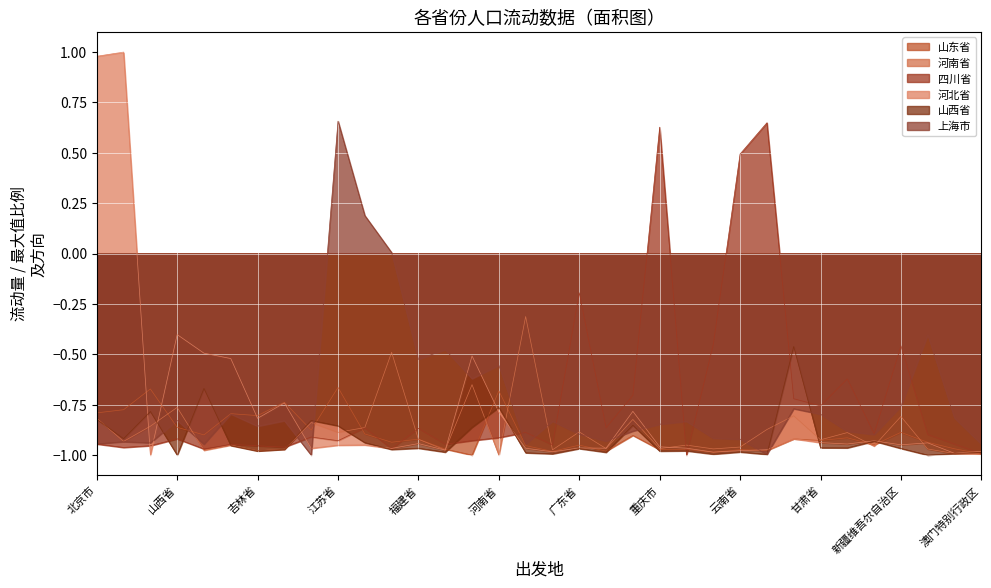

True or false: 上海市 has more than 2 interior local peaks.

True